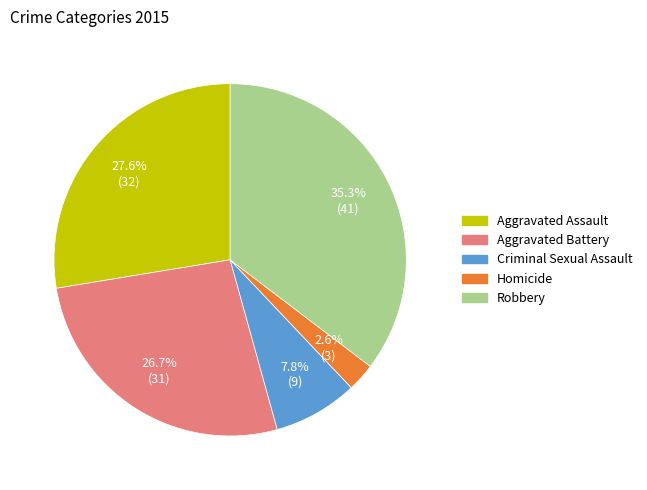

Between Aggravated Assault and Robbery, which is larger?

Robbery